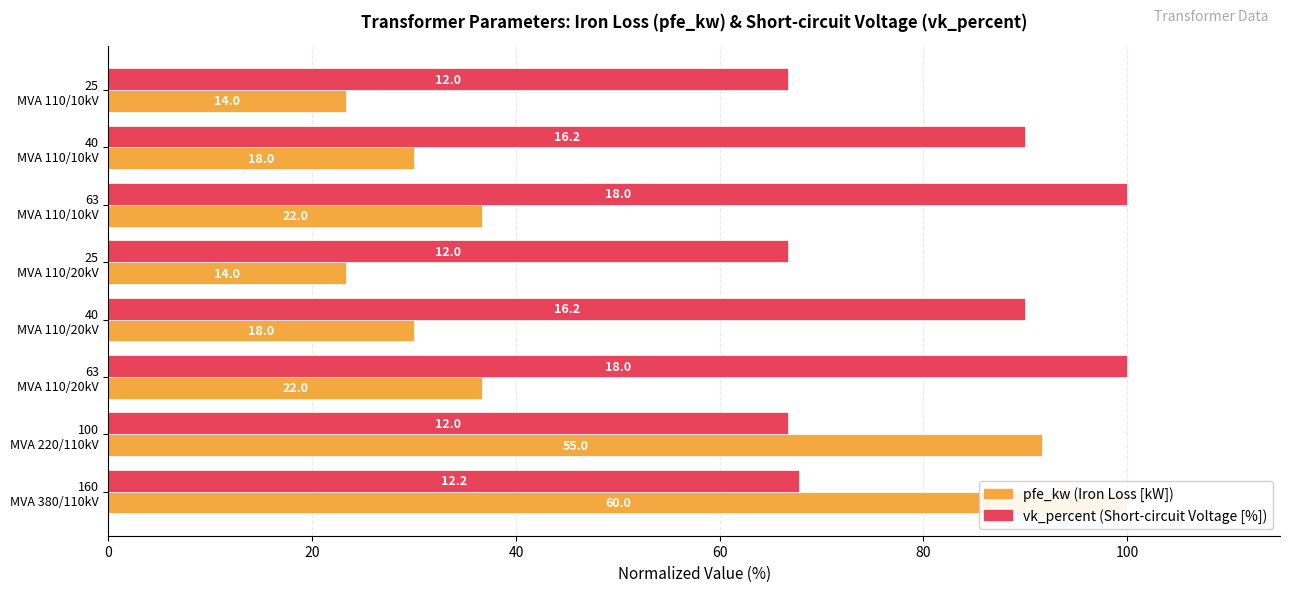

Where does the vk_percent series first go above 89?

63 MVA 110/20kV